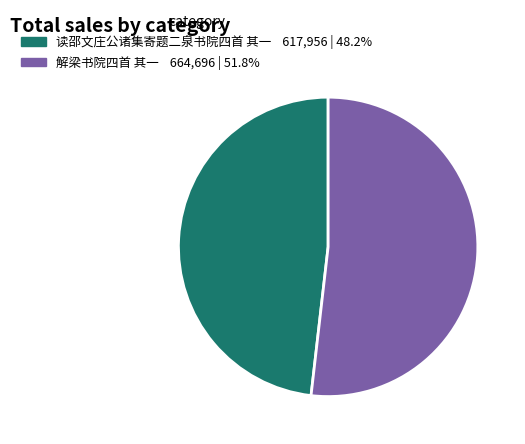

Is the sum of 解梁书院四首 其一 and 读邵文庄公诸集寄题二泉书院四首 其一 greater than half?

Yes